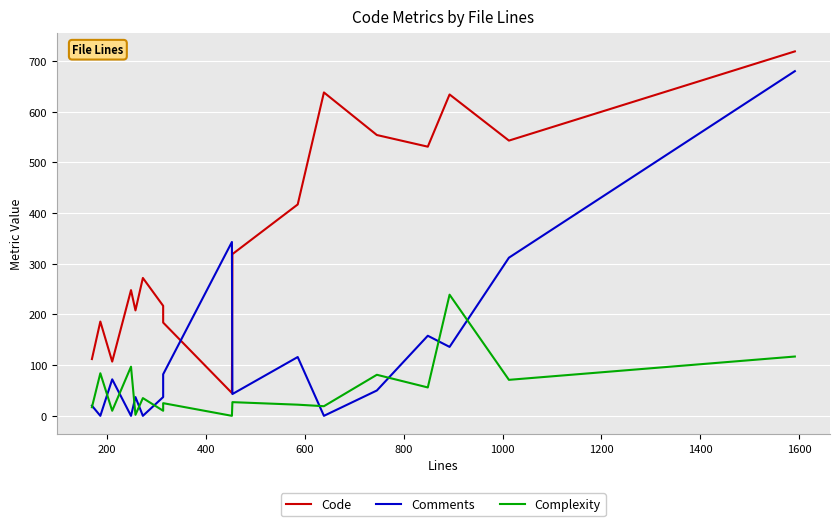

True or false: Comments has more than 0 interior local peaks.

True